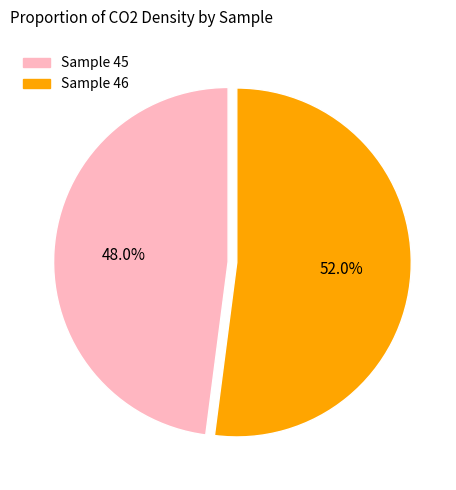

Does any single category account for the majority?

Yes